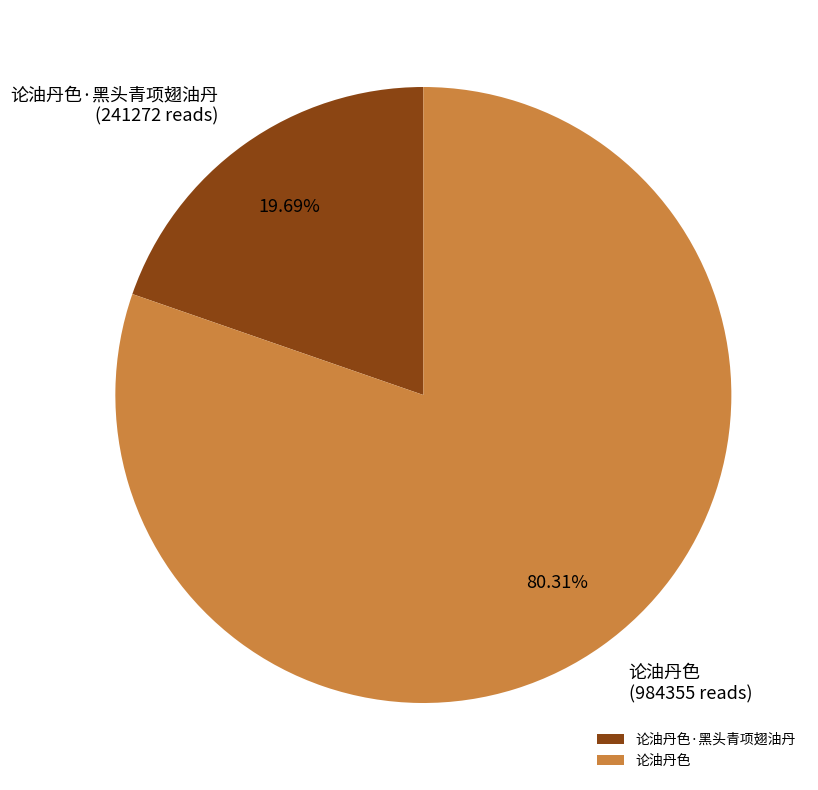

Between 论油丹色 and 论油丹色·黑头青项翅油丹, which is larger?

论油丹色